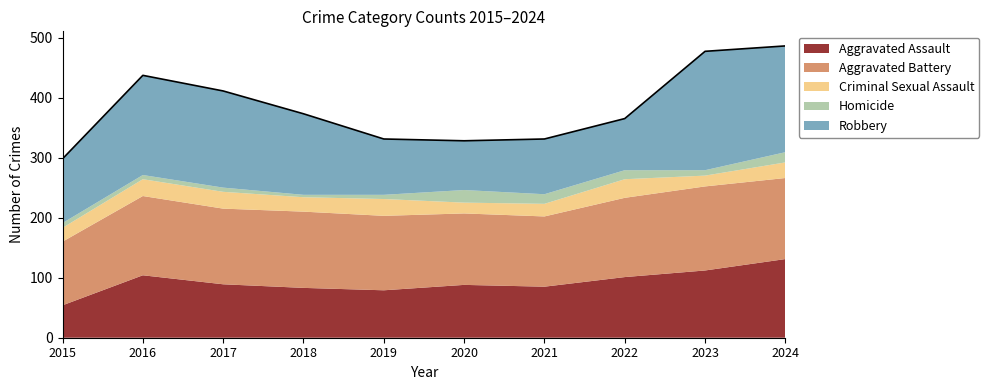

What is the difference between the Criminal Sexual Assault values at 2019 and 2024?

2